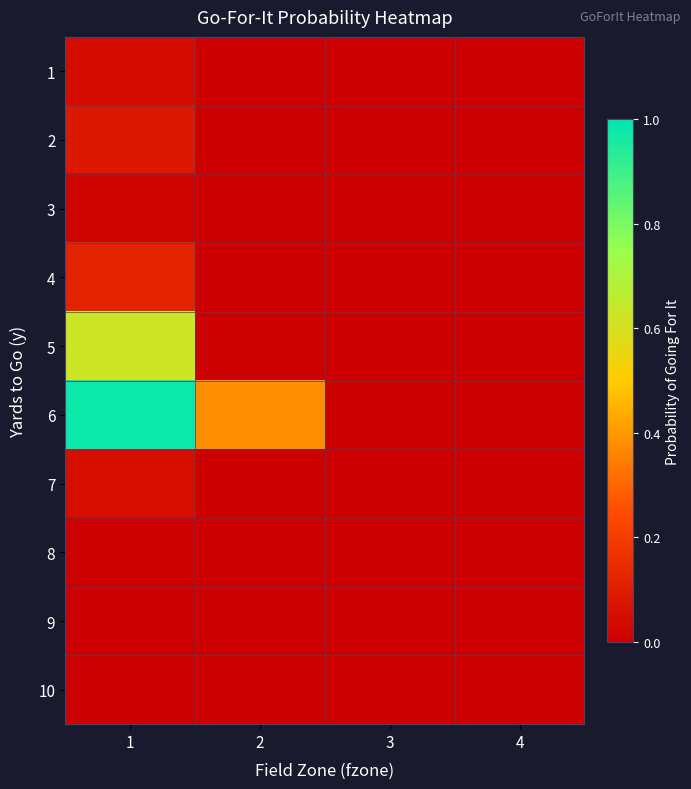

Reading left to right, list all the values displayed in this chart.

1: 1=0.0	2=0.0	3=0.0	4=0.0
2: 1=0.1	2=0.0	3=0.0	4=0.0
3: 1=0.0	2=0.0	3=0.0	4=0.0
4: 1=0.1	2=0.0	3=0.0	4=0.0
5: 1=0.6	2=0.0	3=0.0	4=0.0
6: 1=1.0	2=0.4	3=0.0	4=0.0
7: 1=0.1	2=0.0	3=0.0	4=0.0
8: 1=0.0	2=0.0	3=0.0	4=0.0
9: 1=0.0	2=0.0	3=0.0	4=0.0
10: 1=0.0	2=0.0	3=0.0	4=0.0